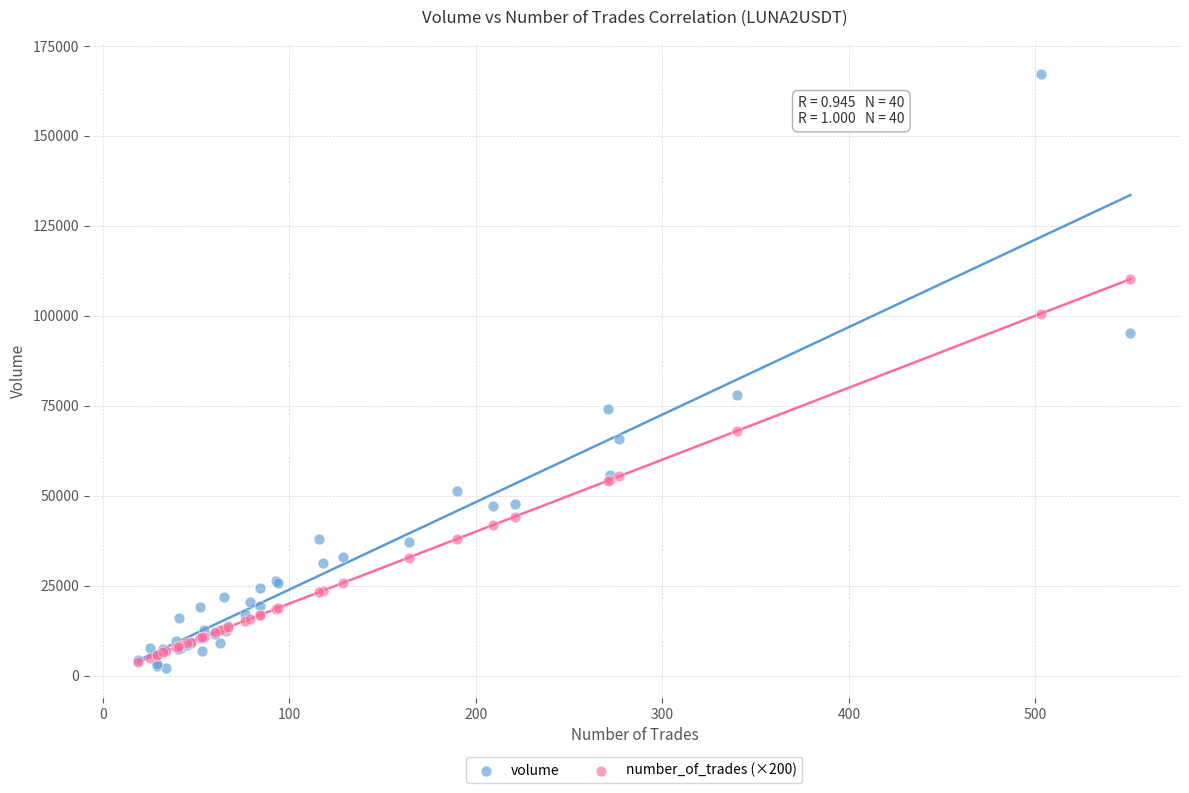

Which series contains the highest Y value?

volume